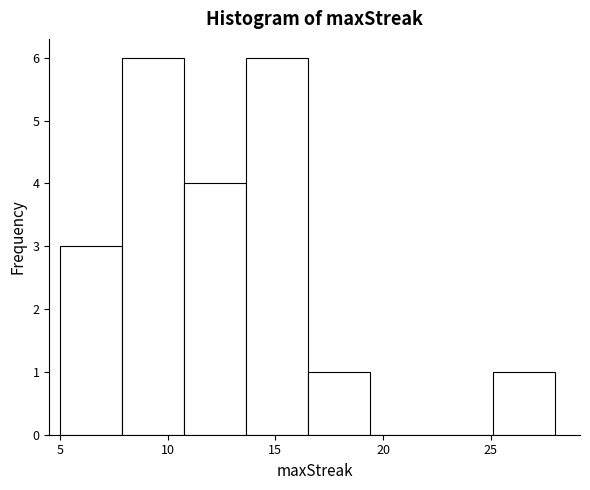

How tall is the bar that spans 8.0 to 11.0 on the x-axis? Neither the bar edges nor the heights are printed on the chart, so give them approximately, as read against the axes.

6